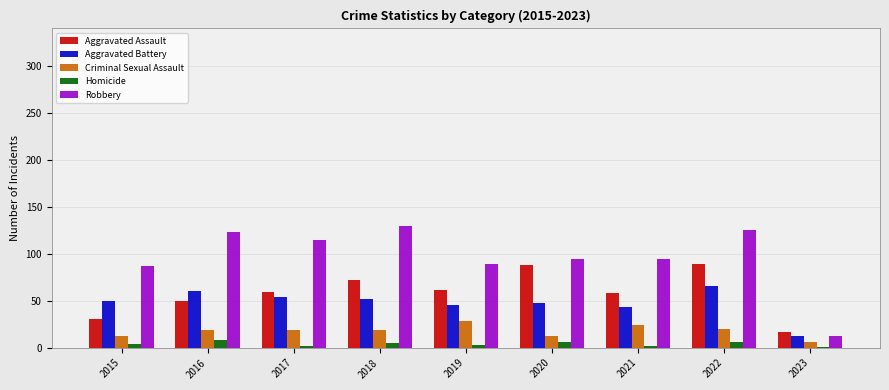

What is the sum of the Homicide values at 2016 and 2022?

14